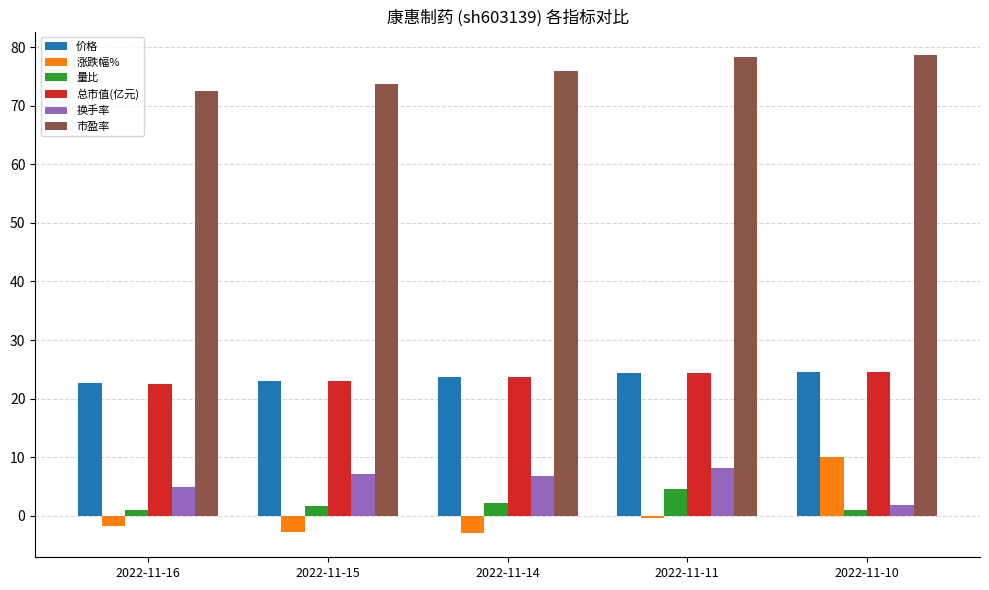

Which series changed the most between 2022-11-14 and 2022-11-10?

涨跌幅%